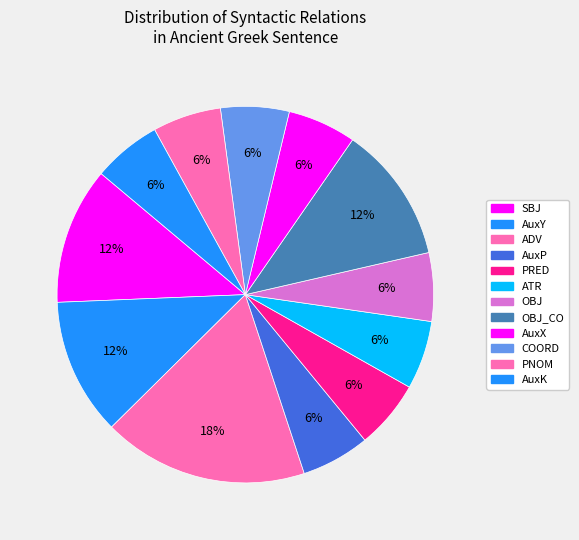

How many slices are in this pie chart?

12